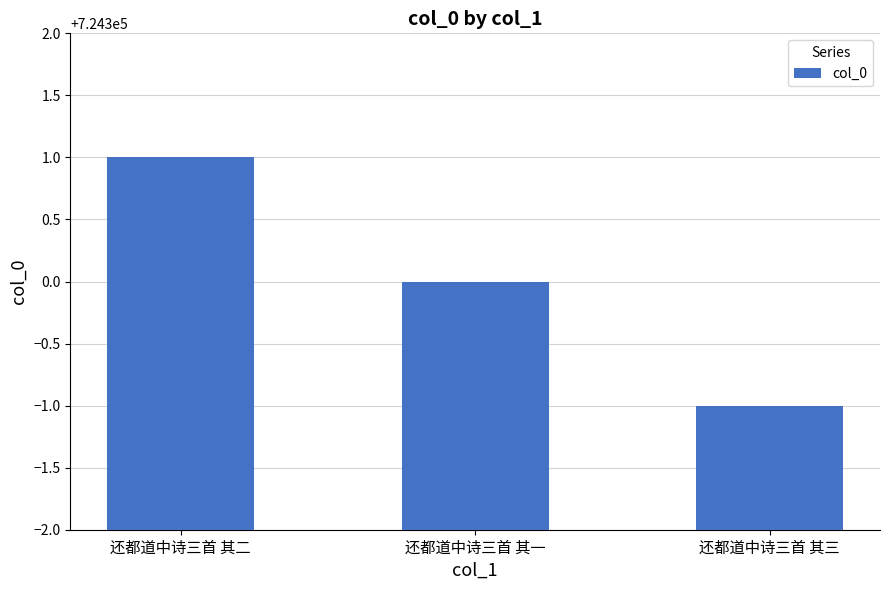

The value at 还都道中诗三首 其三 is 724299. True or false?

True